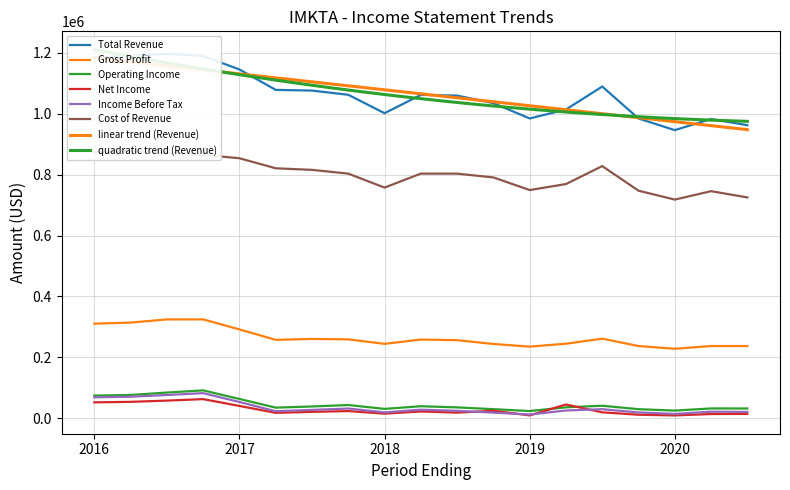

How many values in the Gross Profit series exceed 257500?

9